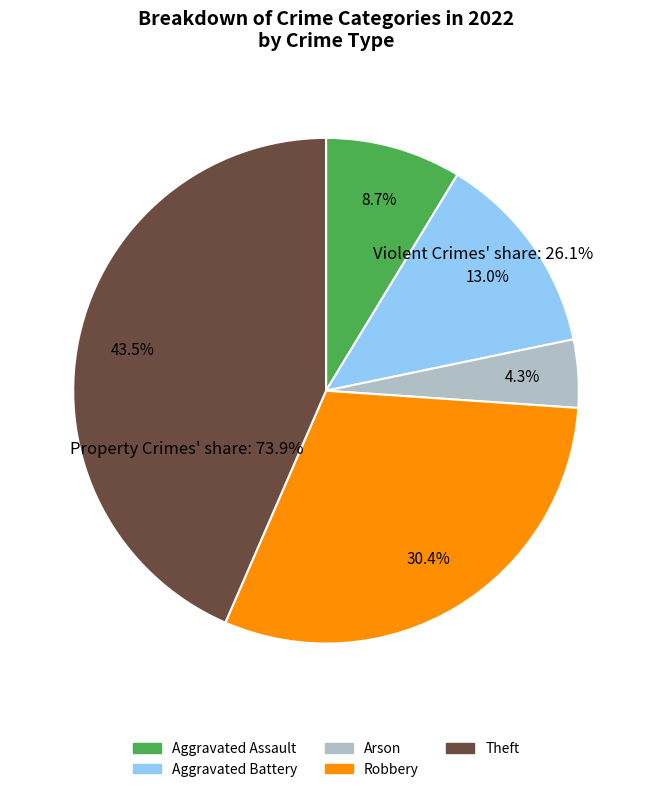

Is there any slice that represents more than half of the pie?

No